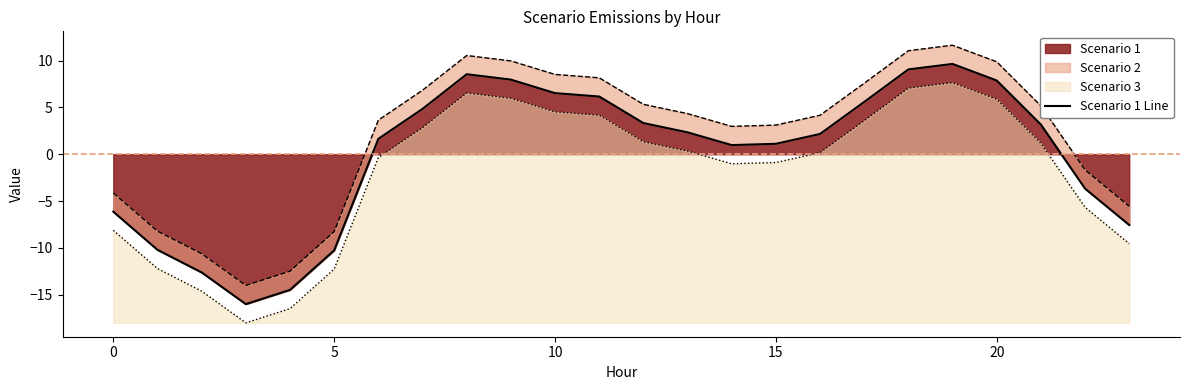

What is the change in value from −5 to 0?

-4.1